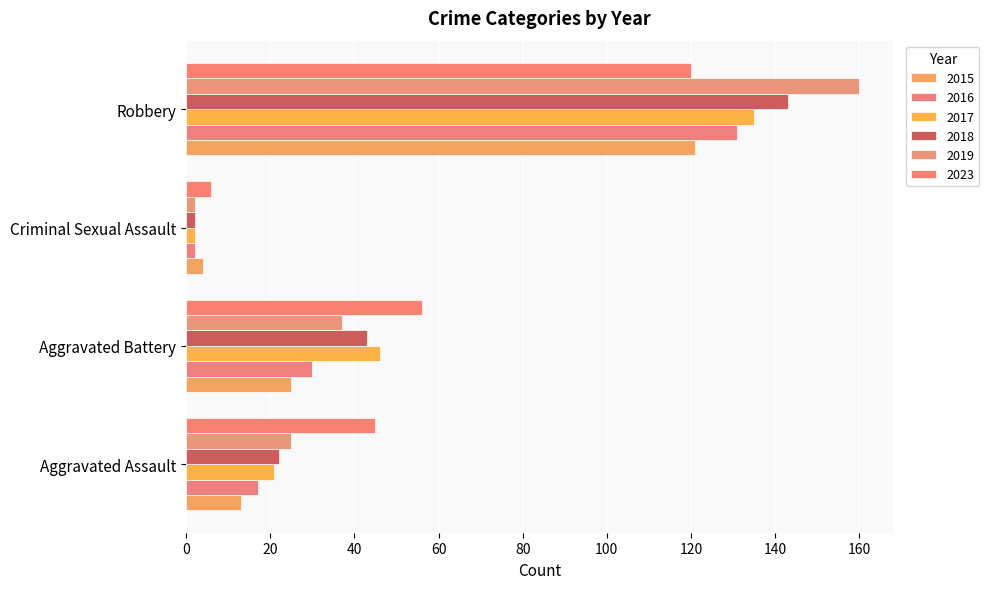

Count the number of data series in this chart.

6